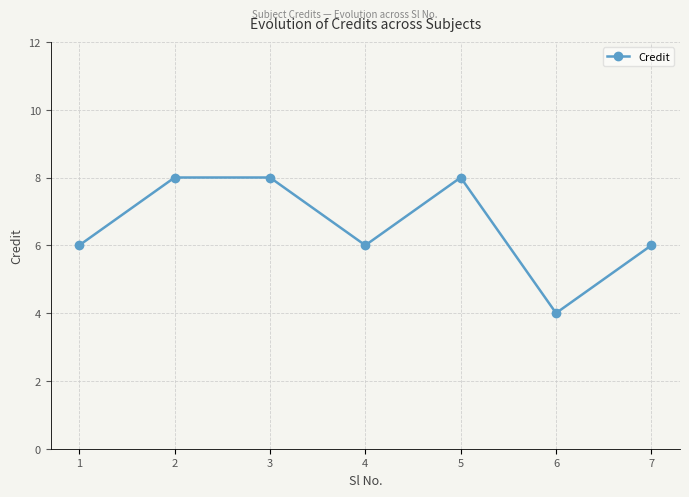

True or false: the data shows 4 at 6.

True